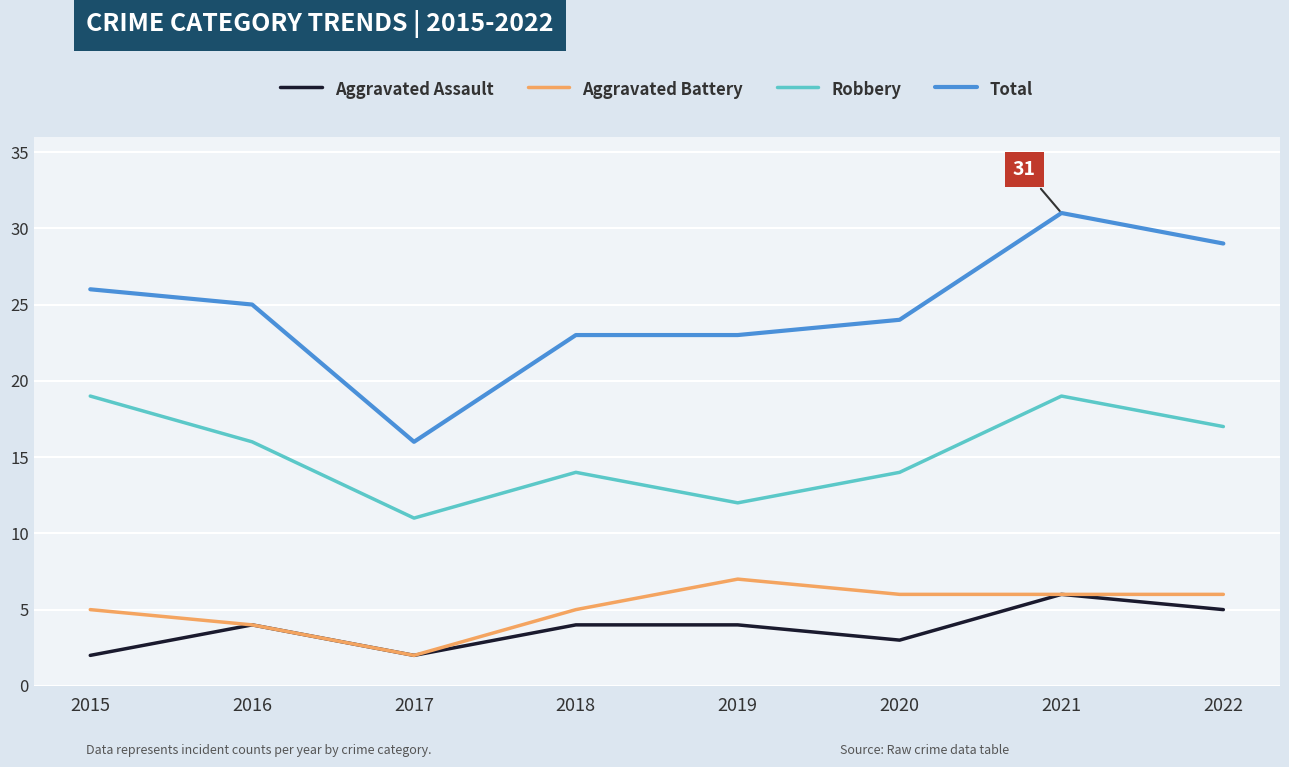

What value does the Aggravated Battery series have at 2018?

5